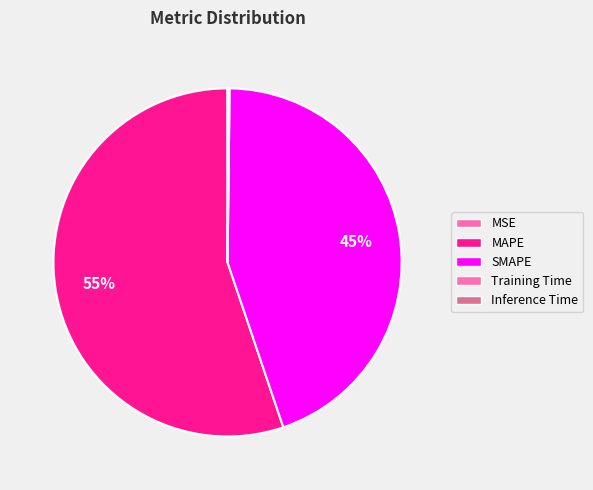

Rank the categories by value from lowest to highest.

MSE, Training Time, Inference Time, SMAPE, MAPE